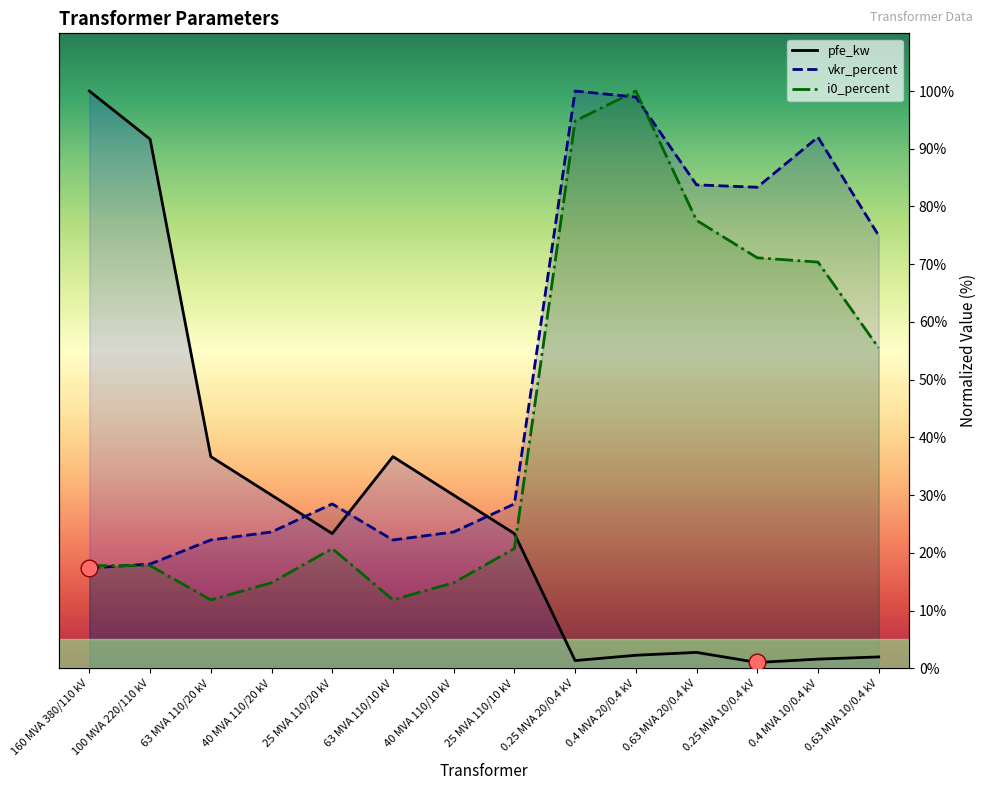

How many data points in i0_percent are above 20?

8